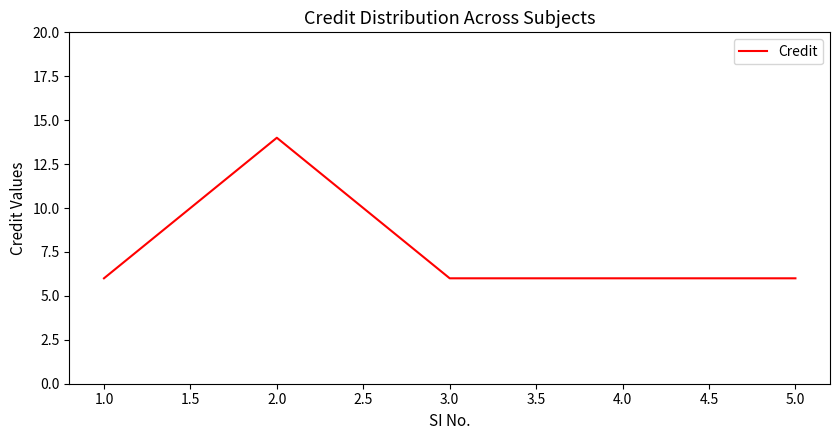

At which category does the data reach its first local peak?

2.0